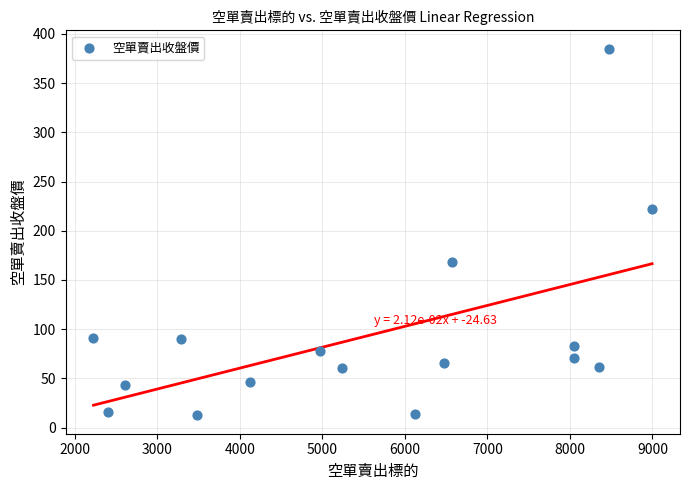

What Y value in the scatter plot is closest to 198?

222.5